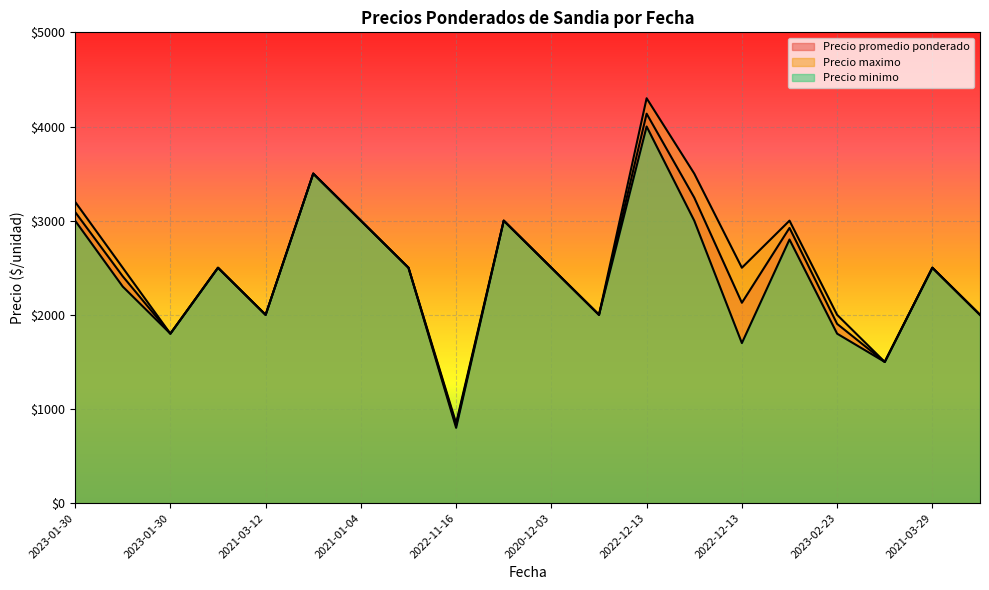

At how many categories does at least one series exceed 4003?

1